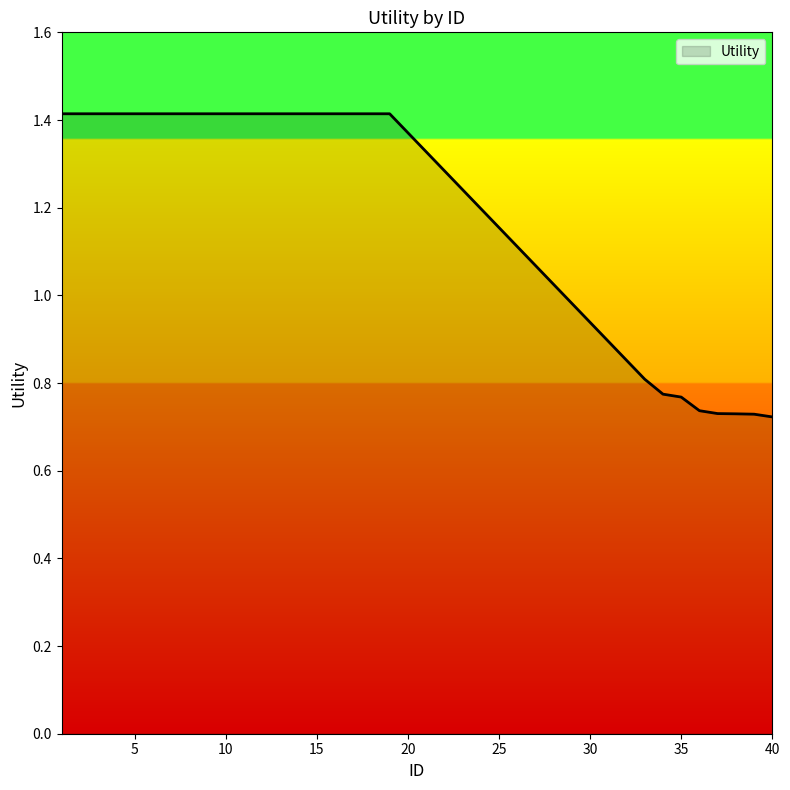

What is the maximum value shown in the chart?

1.4